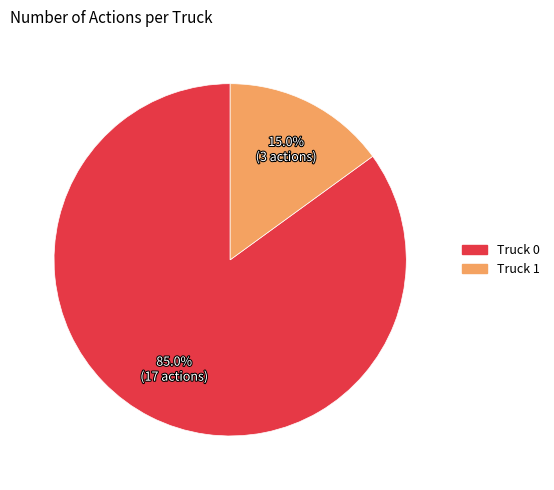

To the nearest percent, what is the average slice percentage?

50%